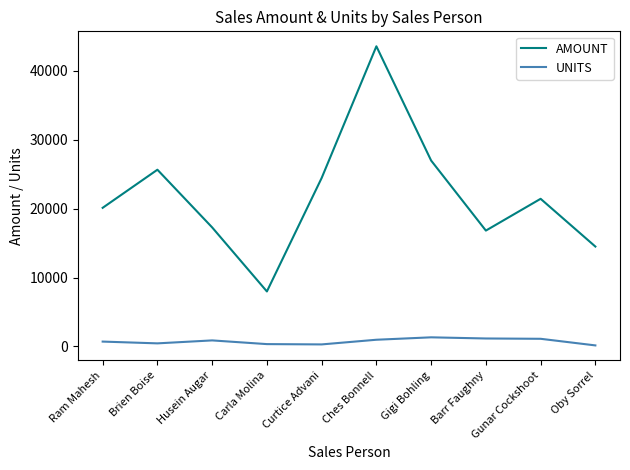

At which category does AMOUNT reach its first local valley?

Carla Molina